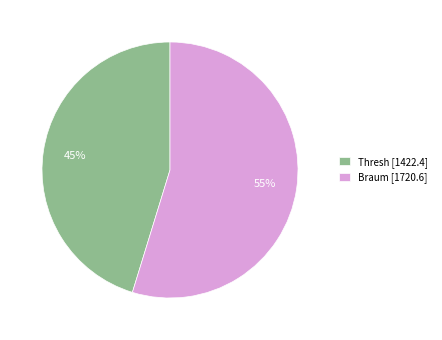

Between Thresh and Braum, which is larger?

Braum